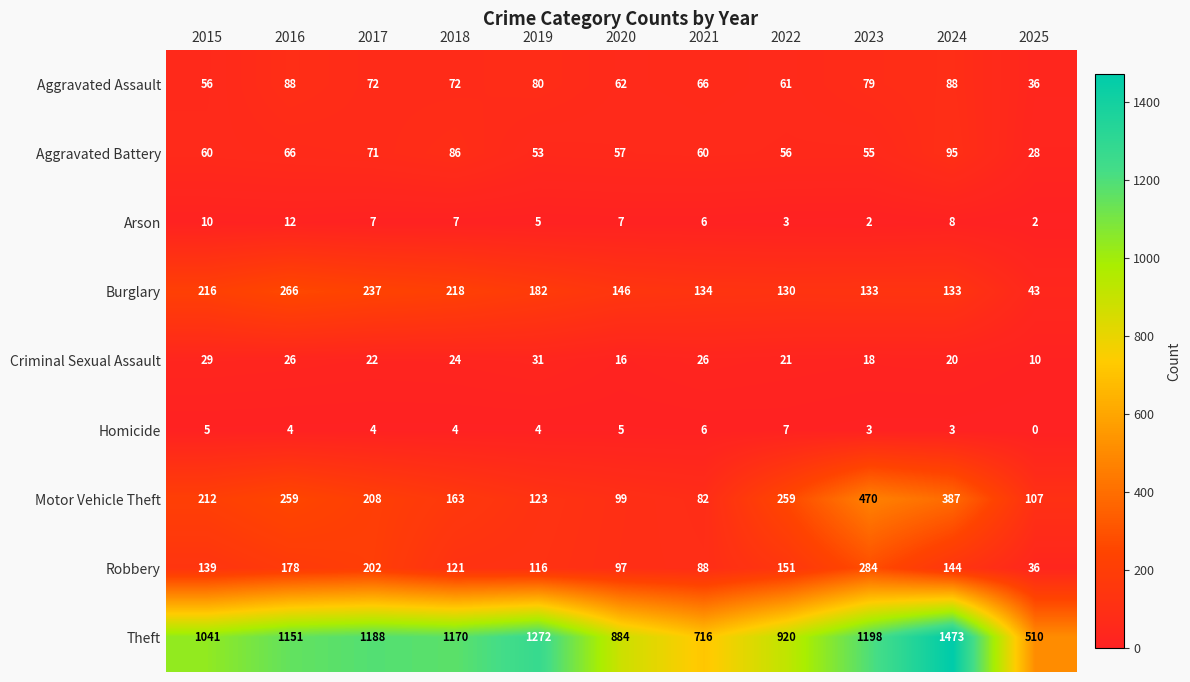

How many series are shown in this chart?

9